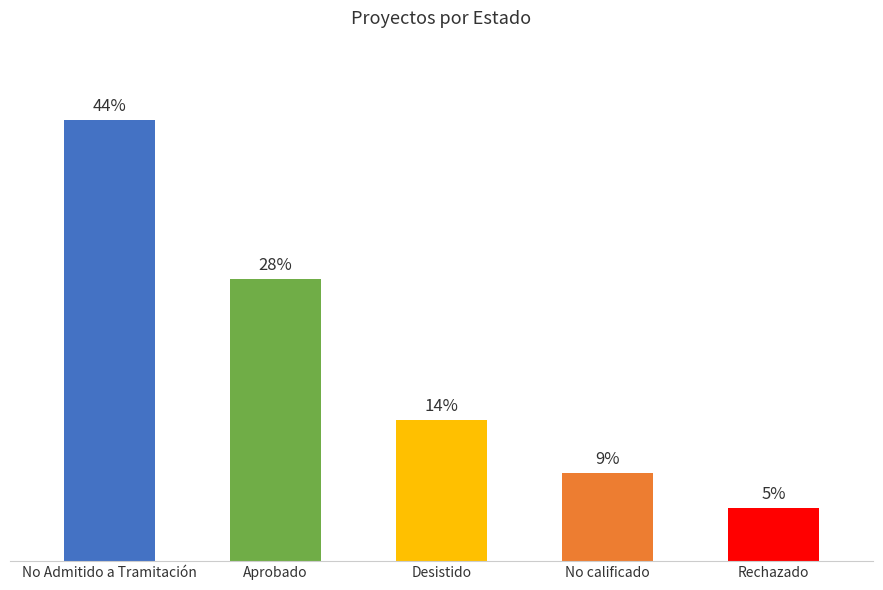

Are the bars horizontal?

No